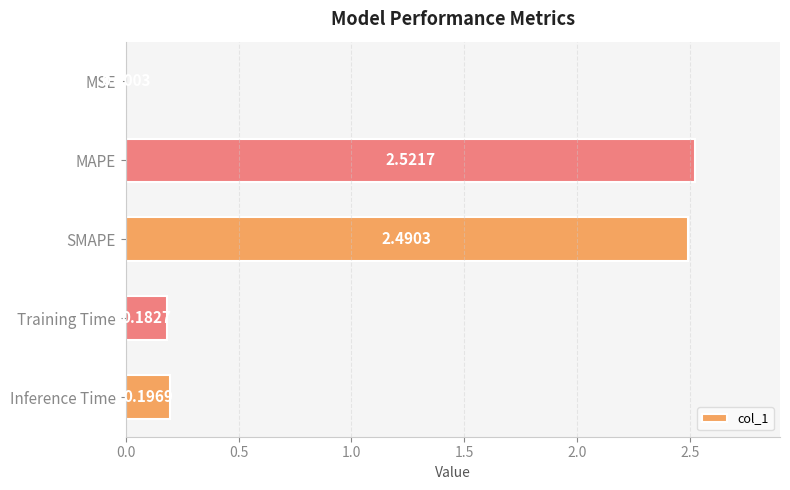

Where is the data nearest to the value 1?

Inference Time